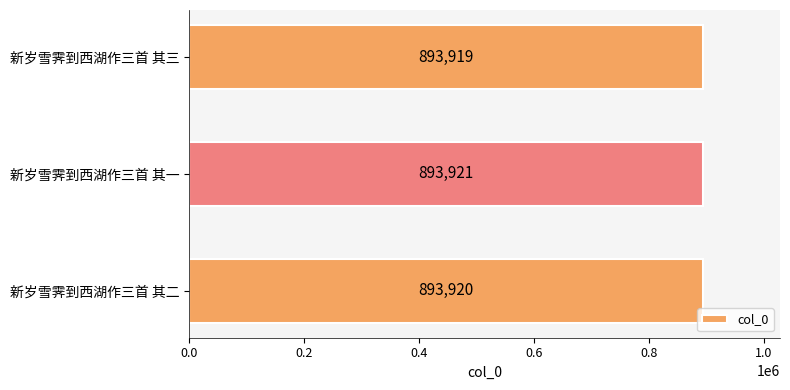

Is it true that the value at 新岁雪霁到西湖作三首 其一 is 1311139?

False